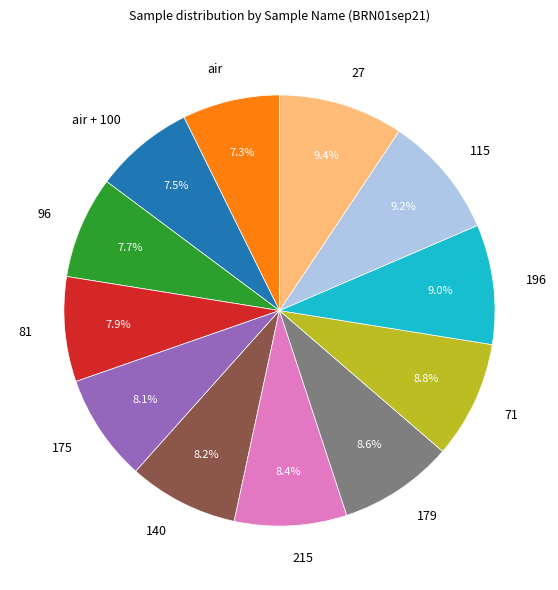

The 196 slice represents 21% of the pie. True or false?

False